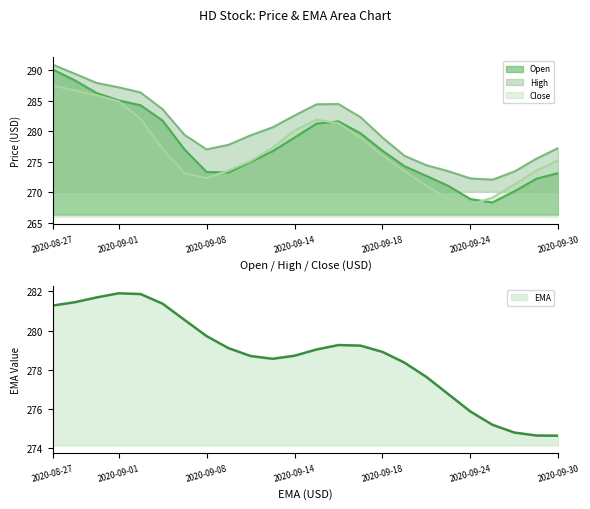

At which category is the sum across all series the highest?

2020-08-27